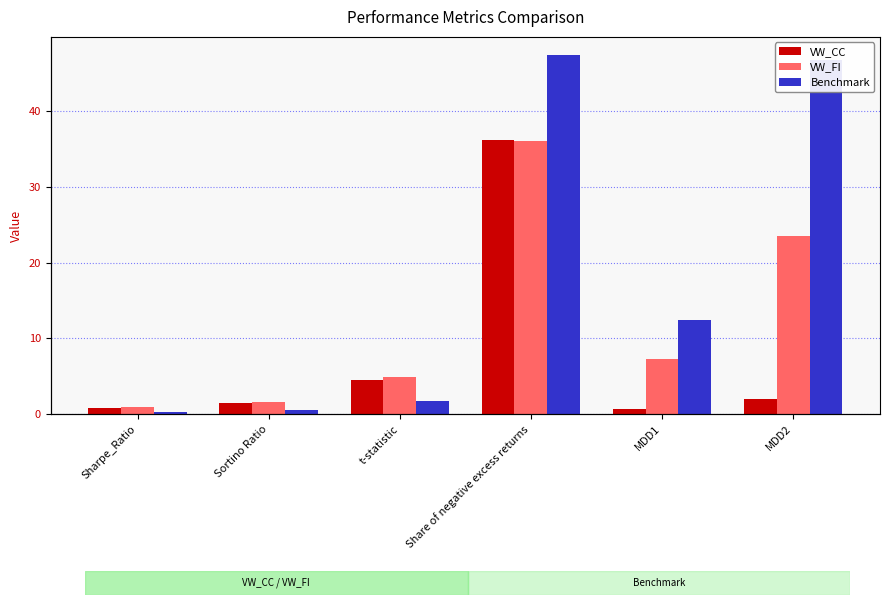

Does the chart contain any negative values?

No